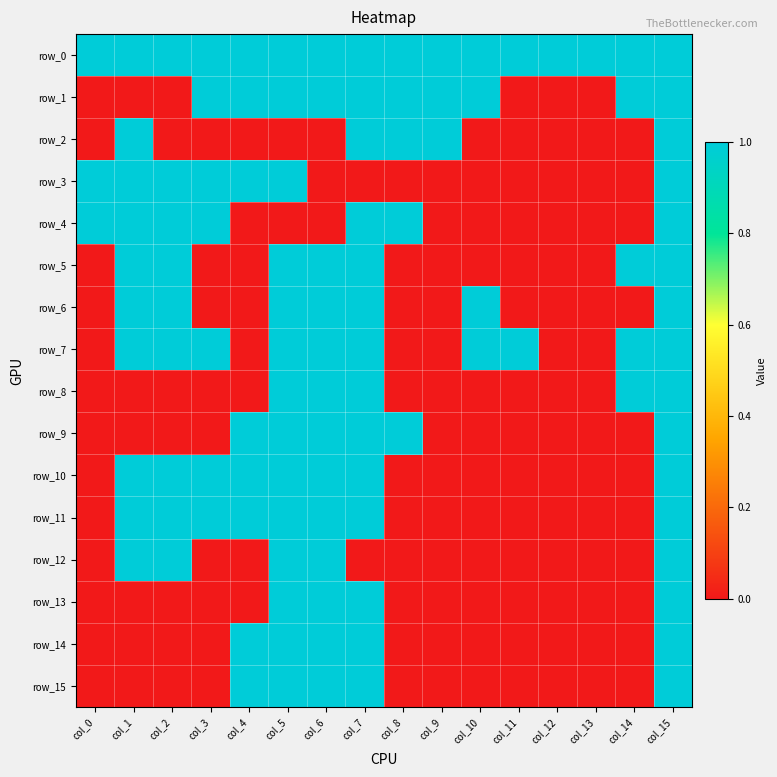

At which category is the sum across all series the highest?

col_15